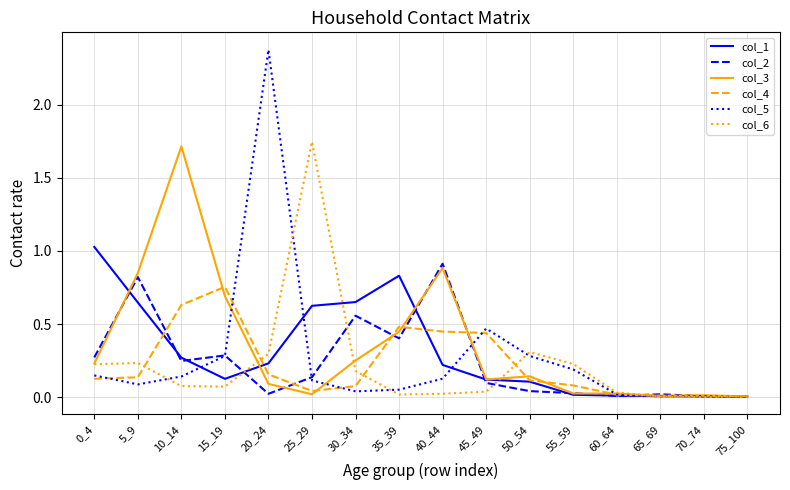

Between which two adjacent categories do col_3 and col_4 first intersect?

10_14 and 15_19